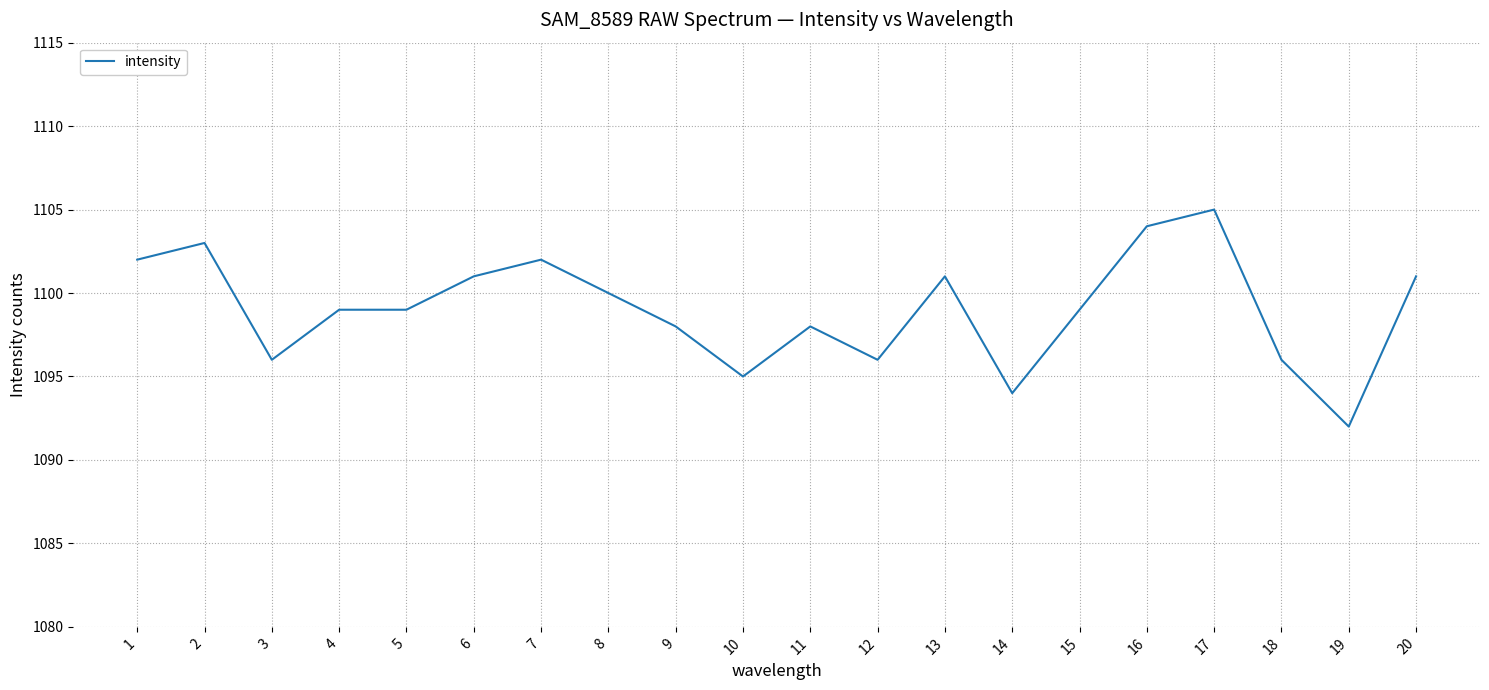

What is the difference between the maximum and minimum values?

13